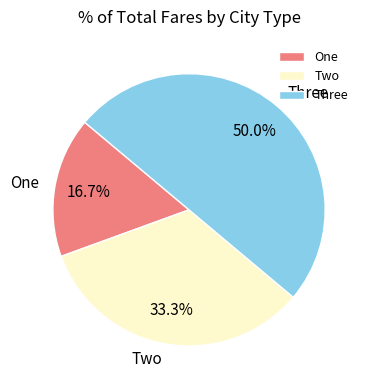

Does Two account for over 50% of the chart?

No